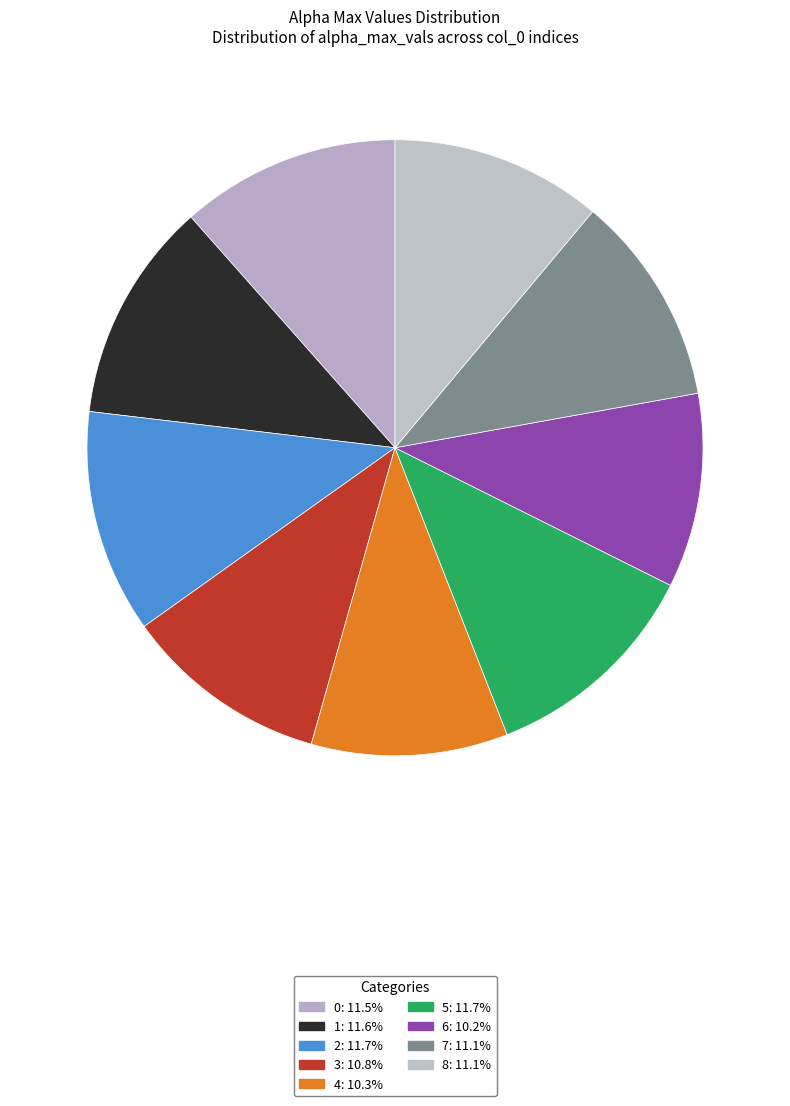

Does 6 account for over 50% of the chart?

No